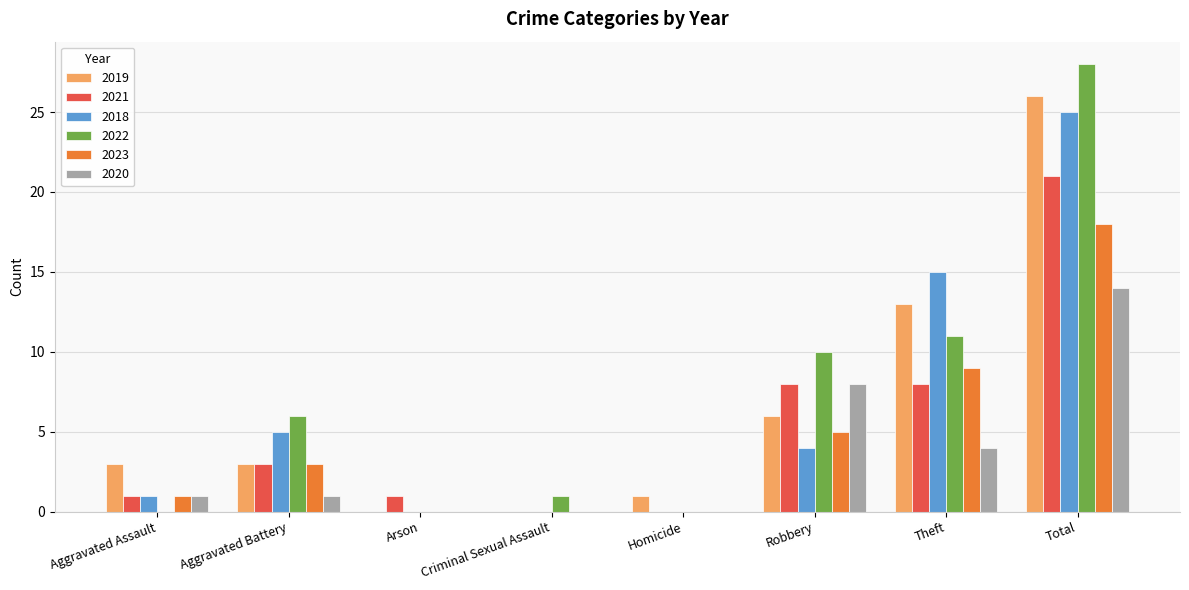

At which label does 2023 reach its peak?

Total